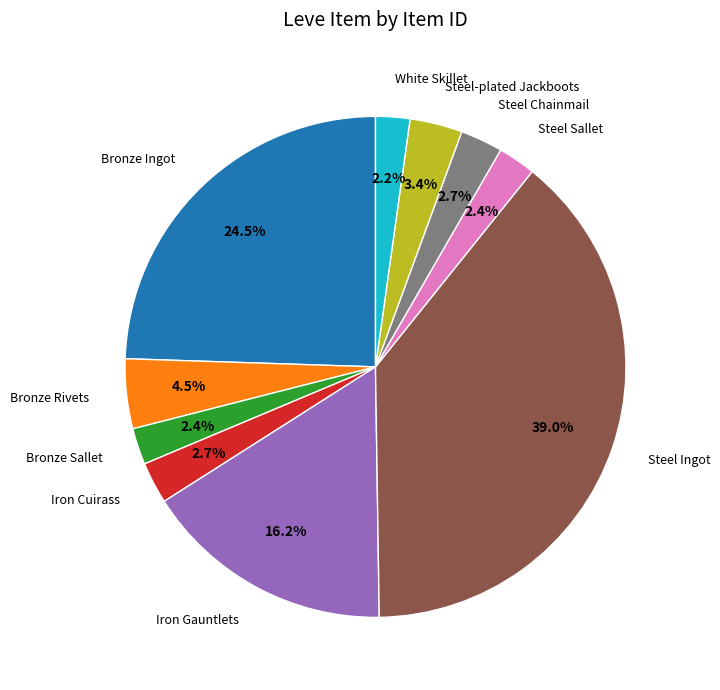

Is there a majority slice in this chart?

No